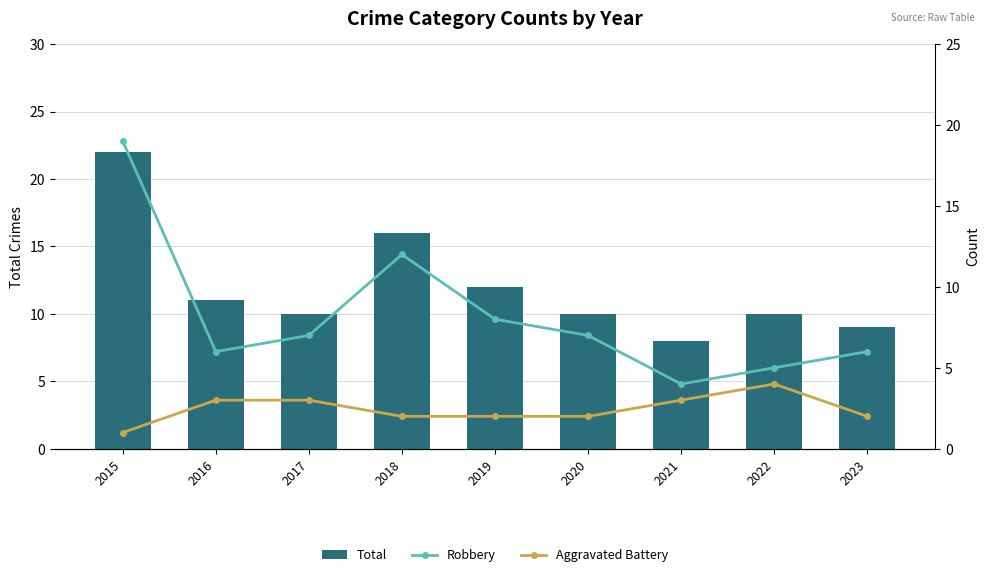

Does the chart contain stacked bars?

No